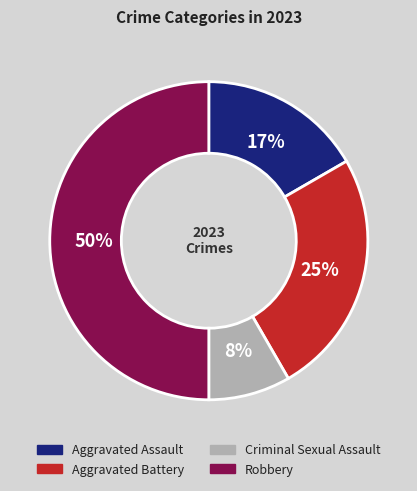

What percentage is the Criminal Sexual Assault slice, to the nearest percent?

8%